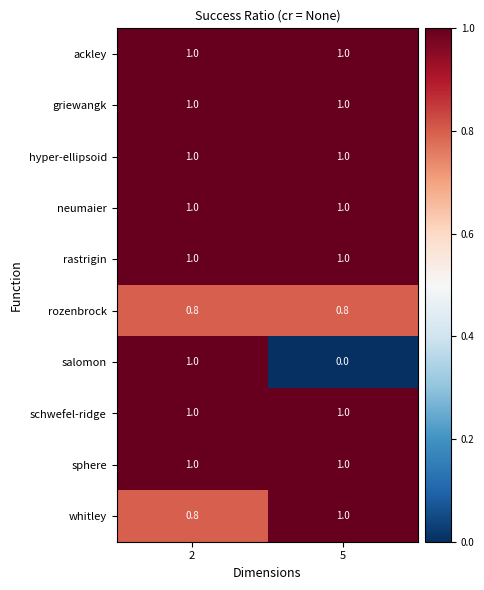

Reading left to right, extract all data points from this chart.

ackley: 1.0	1.0
griewangk: 1.0	1.0
hyper-ellipsoid: 1.0	1.0
neumaier: 1.0	1.0
rastrigin: 1.0	1.0
rozenbrock: 0.8	0.8
salomon: 1.0	0.0
schwefel-ridge: 1.0	1.0
sphere: 1.0	1.0
whitley: 0.8	1.0